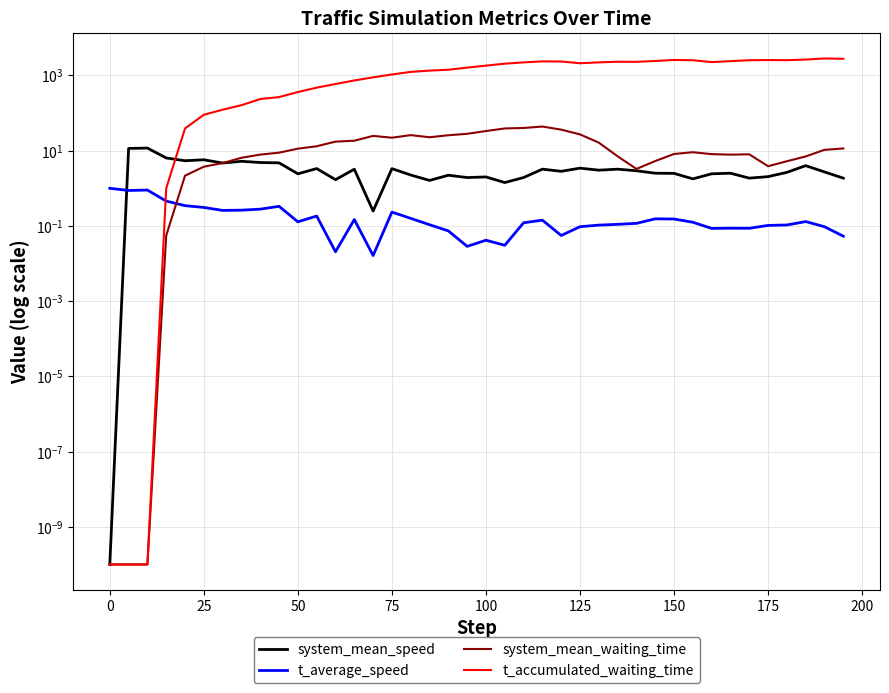

Which series changed the most between 75 and 125?

t_accumulated_waiting_time